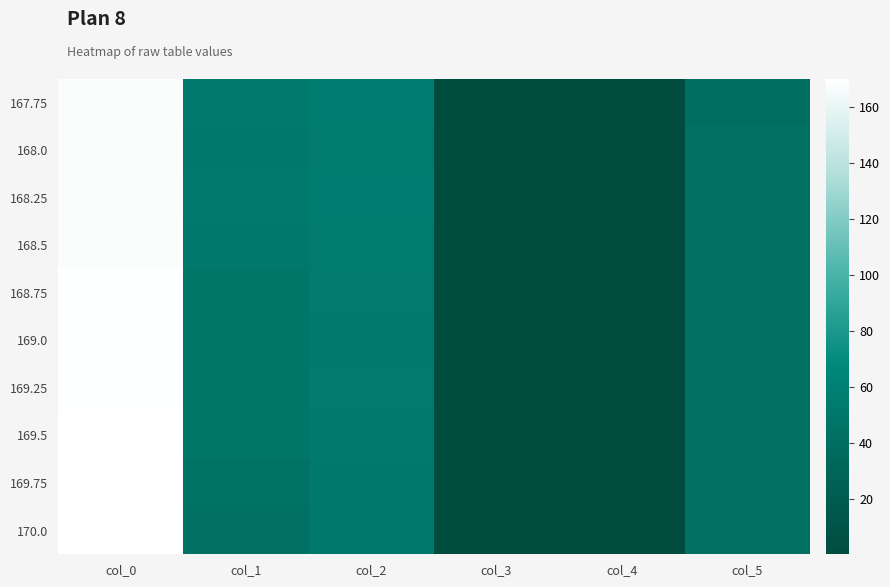

Reading left to right, extract all data points from this chart.

167.75: col_0=167.8	col_1=53.0	col_2=56.0	col_3=0.2	col_4=1.0	col_5=42.0
168.0: col_0=168.0	col_1=51.0	col_2=55.0	col_3=0.2	col_4=1.0	col_5=43.0
168.25: col_0=168.2	col_1=53.0	col_2=56.0	col_3=0.2	col_4=1.0	col_5=43.0
168.5: col_0=168.5	col_1=51.0	col_2=55.0	col_3=0.2	col_4=1.0	col_5=43.0
168.75: col_0=168.8	col_1=49.0	col_2=54.0	col_3=0.2	col_4=1.0	col_5=43.0
169.0: col_0=169.0	col_1=48.0	col_2=53.0	col_3=0.2	col_4=1.0	col_5=43.0
169.25: col_0=169.2	col_1=49.0	col_2=54.0	col_3=0.2	col_4=1.0	col_5=43.0
169.5: col_0=169.5	col_1=48.0	col_2=53.0	col_3=0.2	col_4=1.0	col_5=43.0
169.75: col_0=169.8	col_1=46.0	col_2=52.0	col_3=0.2	col_4=1.0	col_5=43.0
170.0: col_0=170.0	col_1=44.0	col_2=51.0	col_3=1.0	col_4=1.0	col_5=43.0